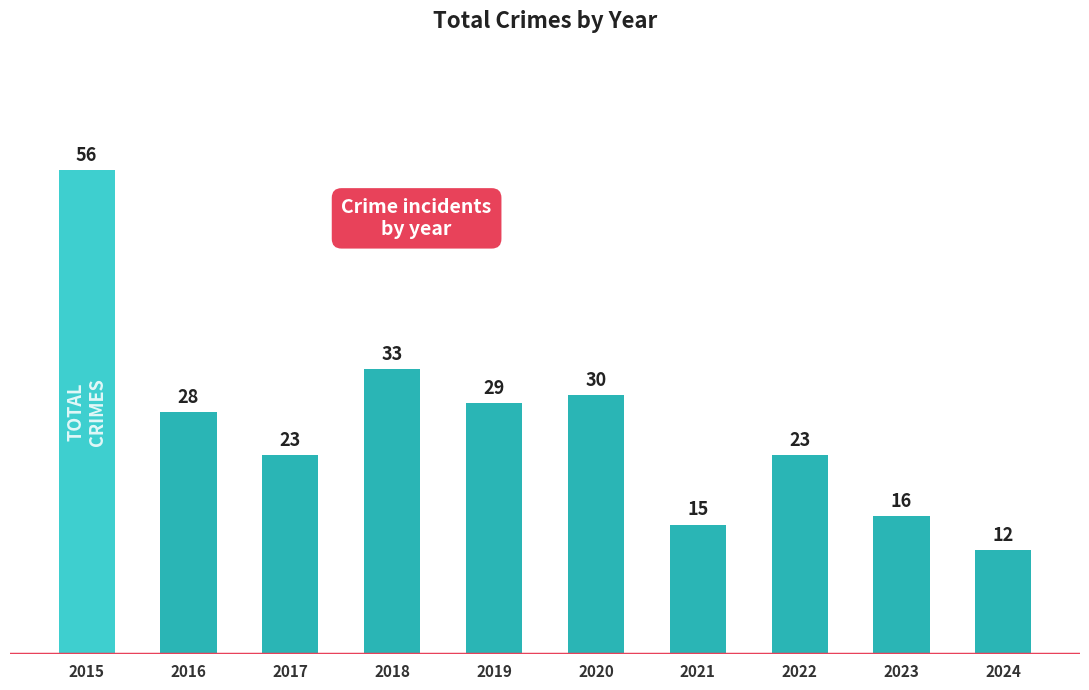

Between 2017 and 2024, which is larger?

2017